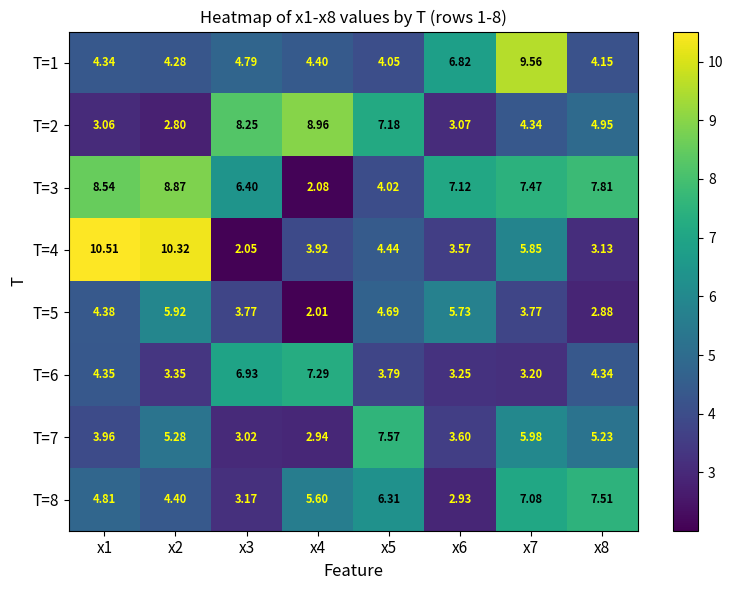

How many values in the T=6 series exceed 4?

4